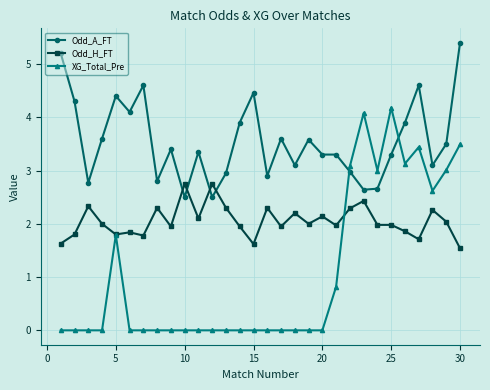

What is the value of the Odd_H_FT point at the 7th from the left?

1.8